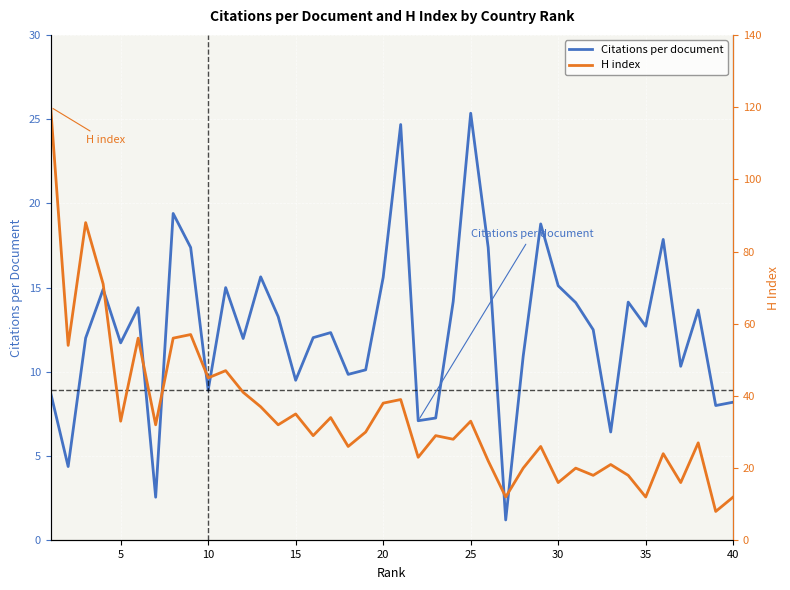

Between 39 and 14, which is larger?

14